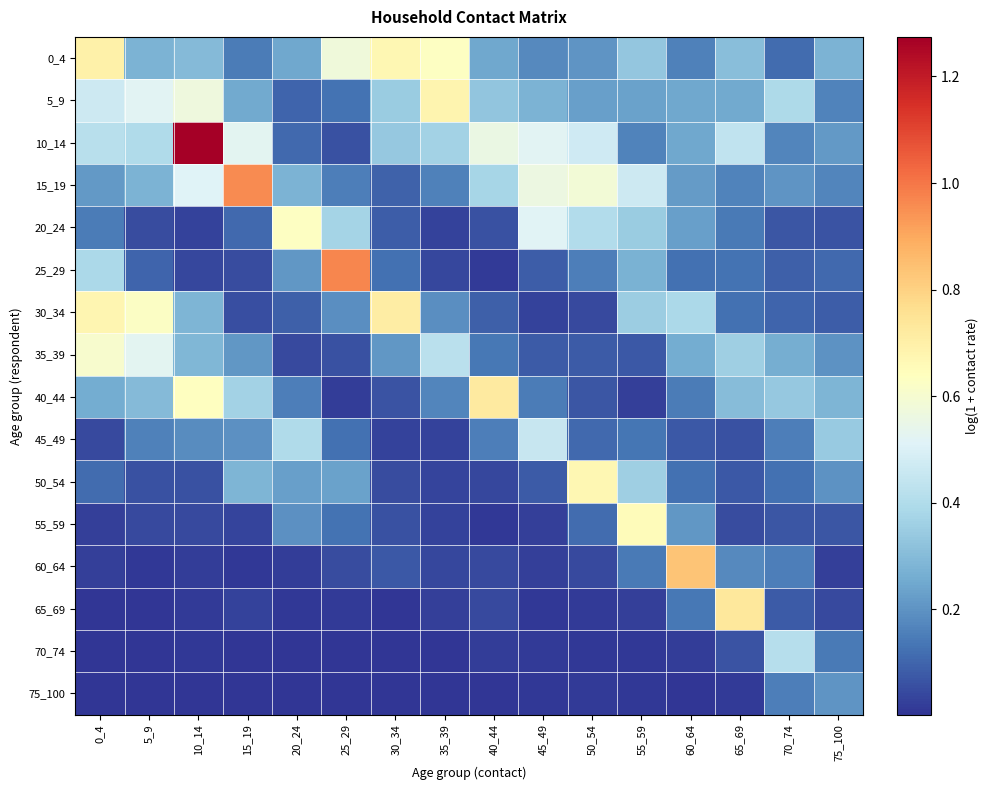

Count the number of categories in the chart.

16